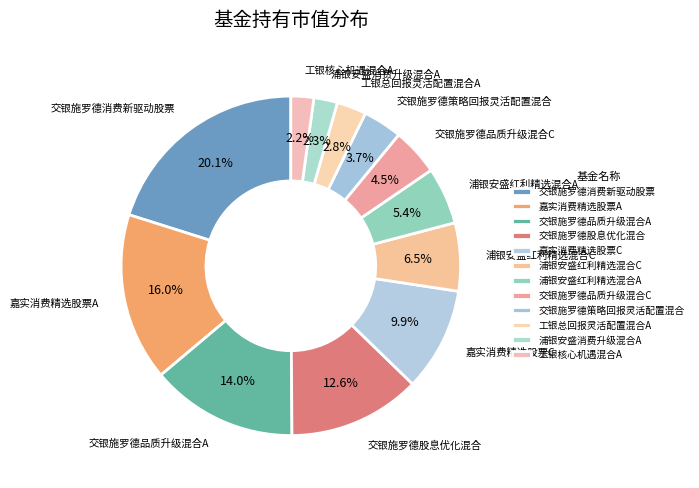

What percentage is the 嘉实消费精选股票C slice, to the nearest percent?

10%